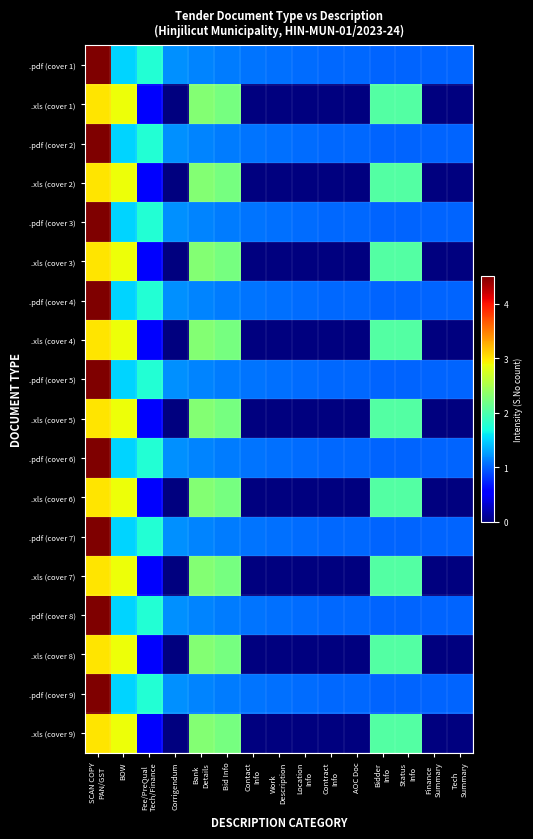

How many data points does each series have?

15